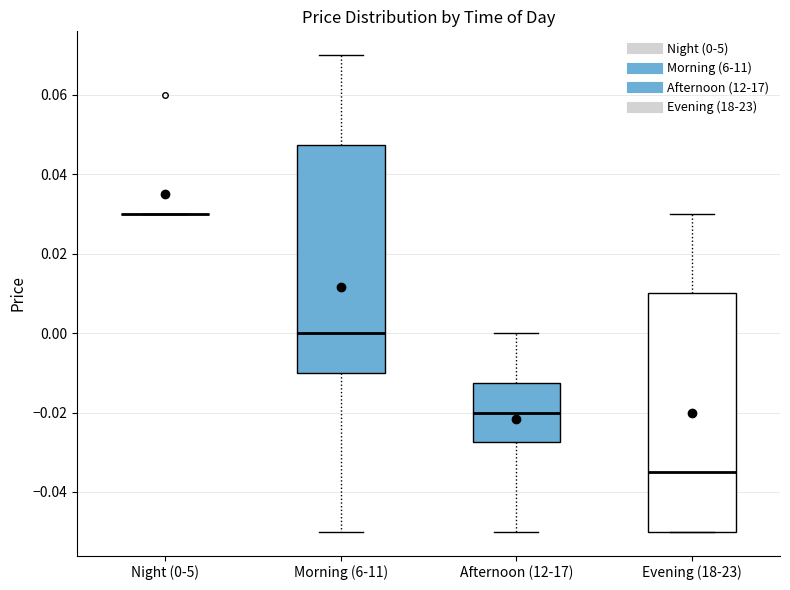

Reading left to right, transcribe this box plot: for each box, give where its median line is, the range the box spans, and where its two whiskers end, as read against the y-axis. The values are not printed on the chart, so give them approximately, as read against the axis.

Night (0-5): box collapsed to a line at 0.030, whiskers 0.030 to 0.030
Morning (6-11): median 0.000, box -0.010 to 0.048, whiskers -0.050 to 0.070
Afternoon (12-17): median -0.020, box -0.028 to -0.012, whiskers -0.050 to 0.000
Evening (18-23): median -0.034, box -0.050 to 0.010, whiskers -0.050 to 0.030